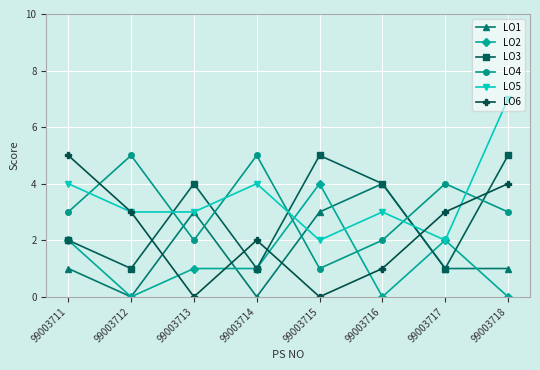

What is the total value across all series at 99003715?

15